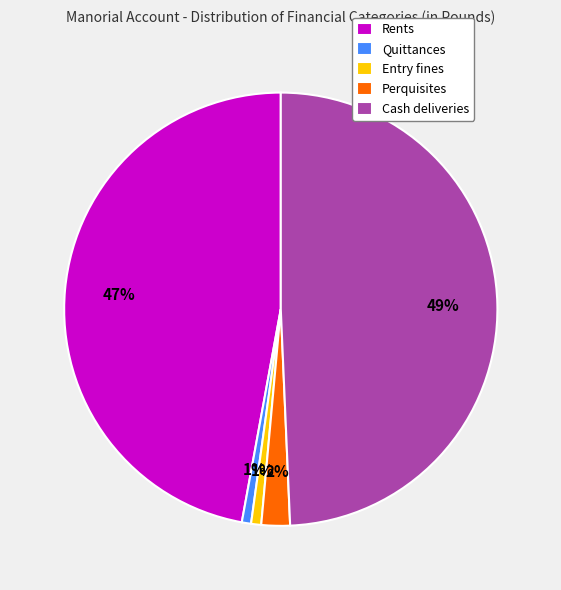

Combined, do Quittances and Perquisites account for over 50%?

No